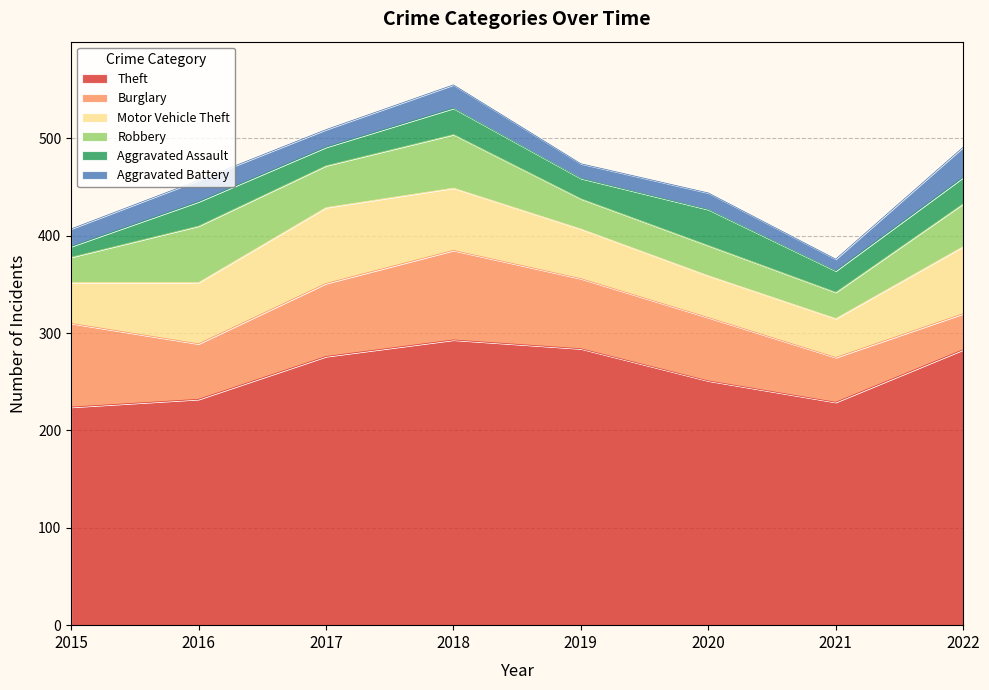

Rank the series by their maximum value, from lowest to highest.

Aggravated Battery, Aggravated Assault, Robbery, Motor Vehicle Theft, Burglary, Theft